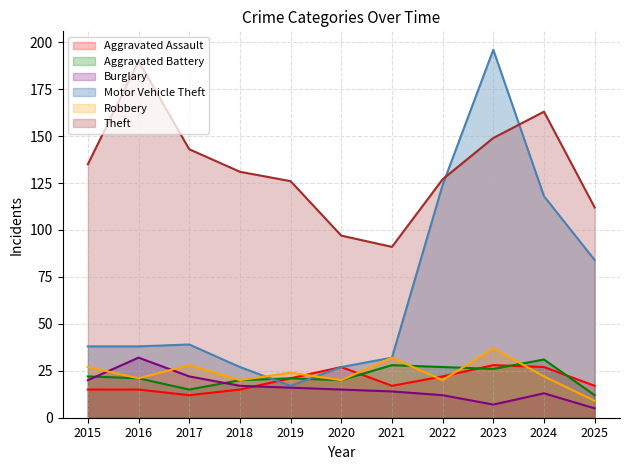

At which label does Motor Vehicle Theft first exceed 38?

2017